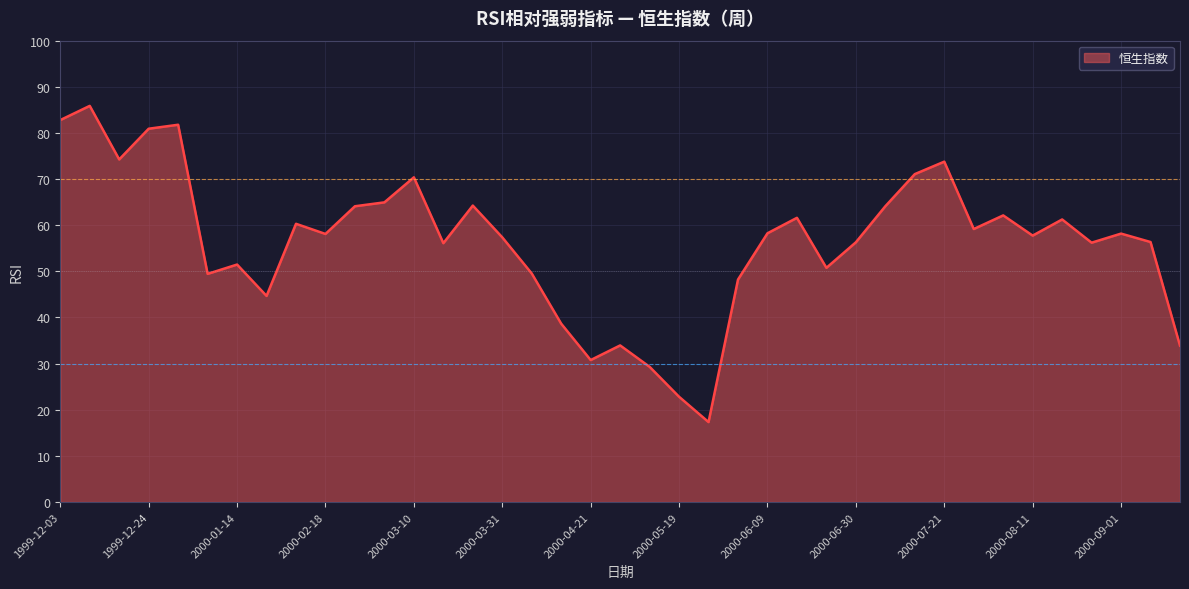

What is the sum of all values?

2198.0